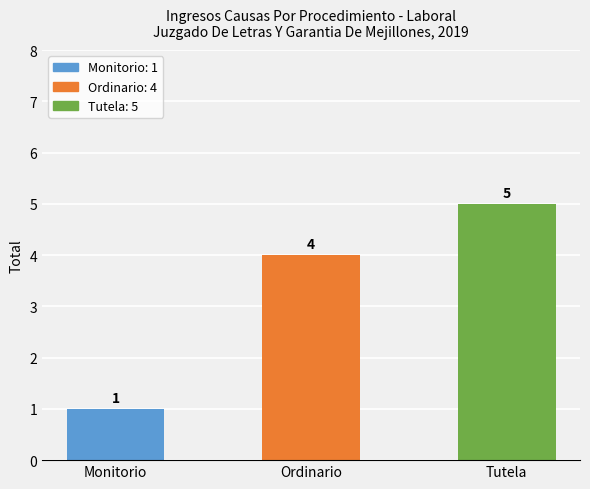

What is the label of the 2nd bar from the right?

Ordinario